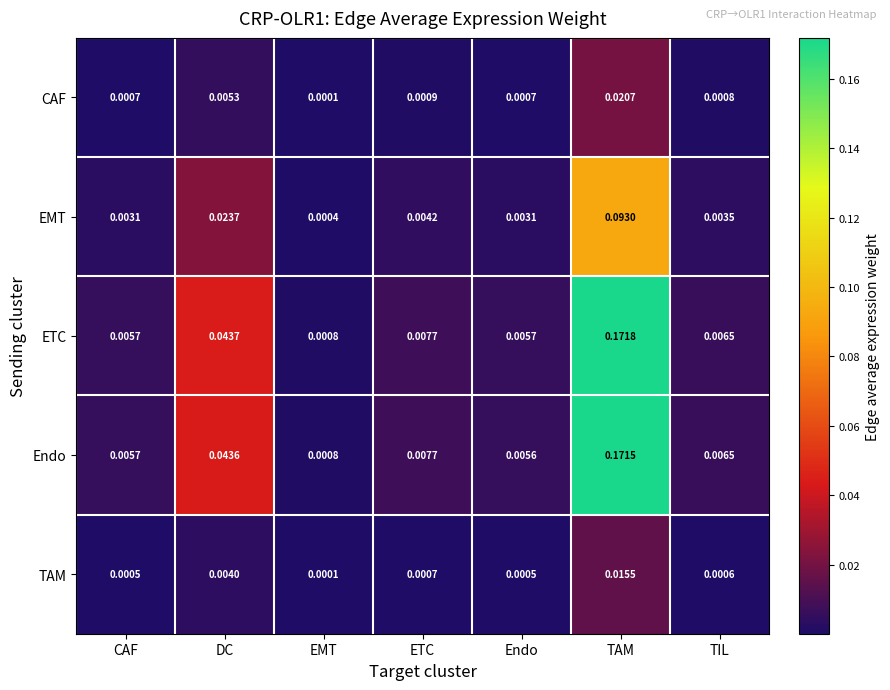

Which series has the largest range (max minus min)?

ETC